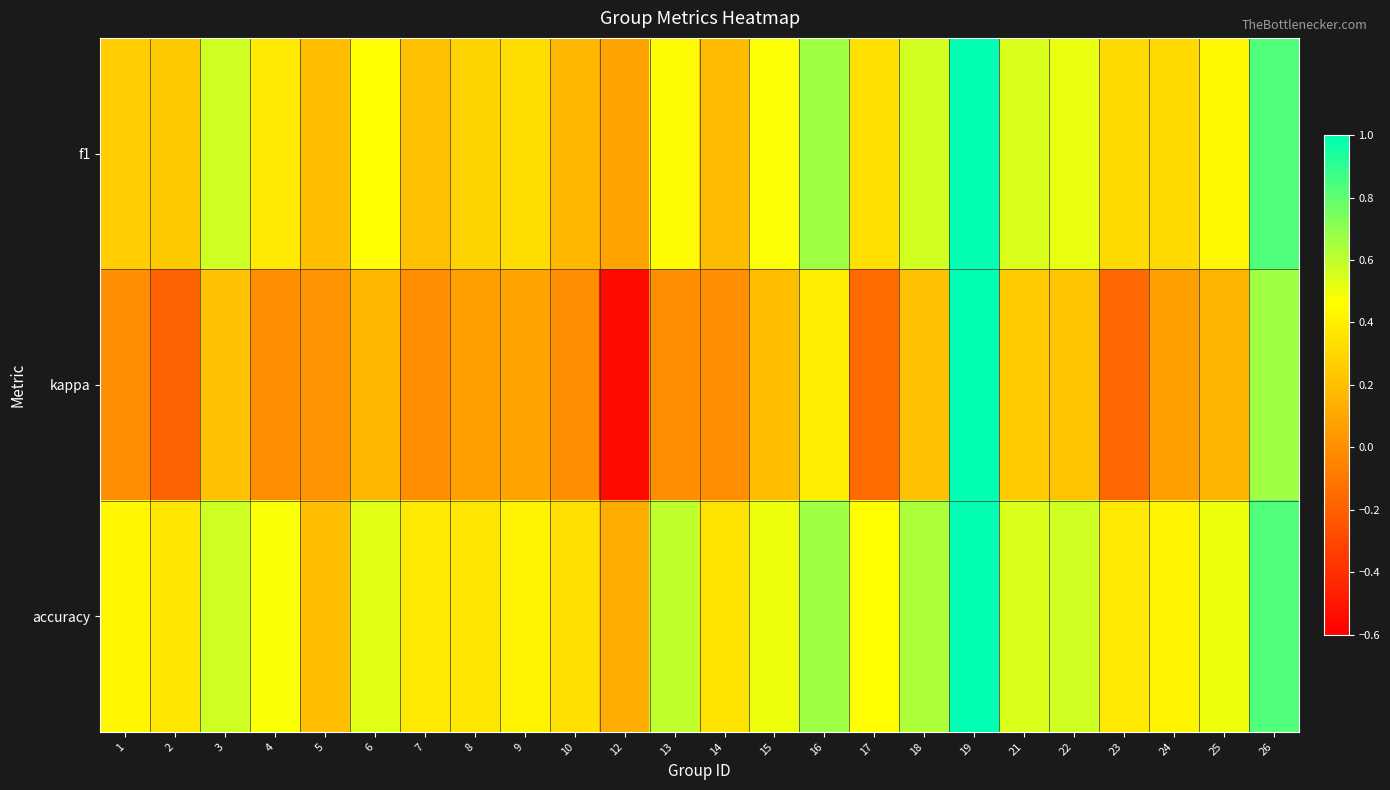

What is the spread (max minus min) of values at 2?

0.5